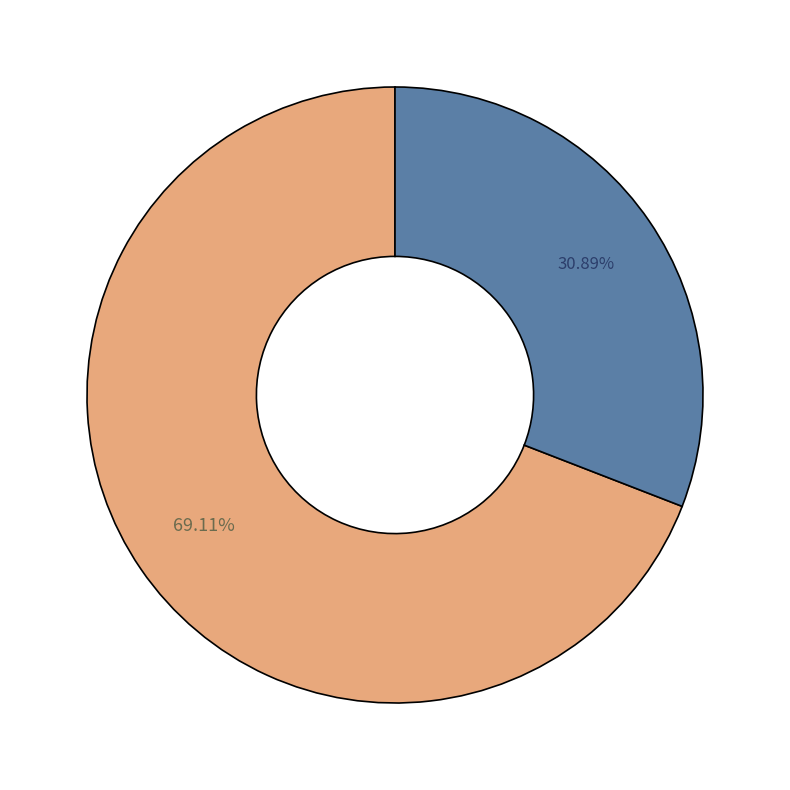

Is there any slice that represents more than half of the pie?

Yes